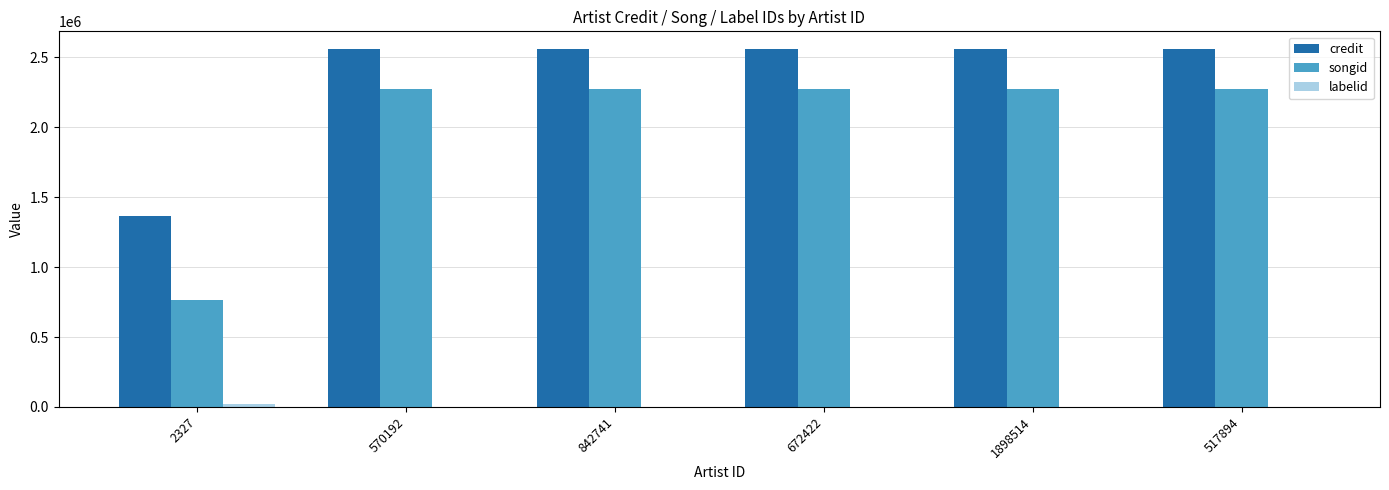

What is the sum of all credit values?

14154952